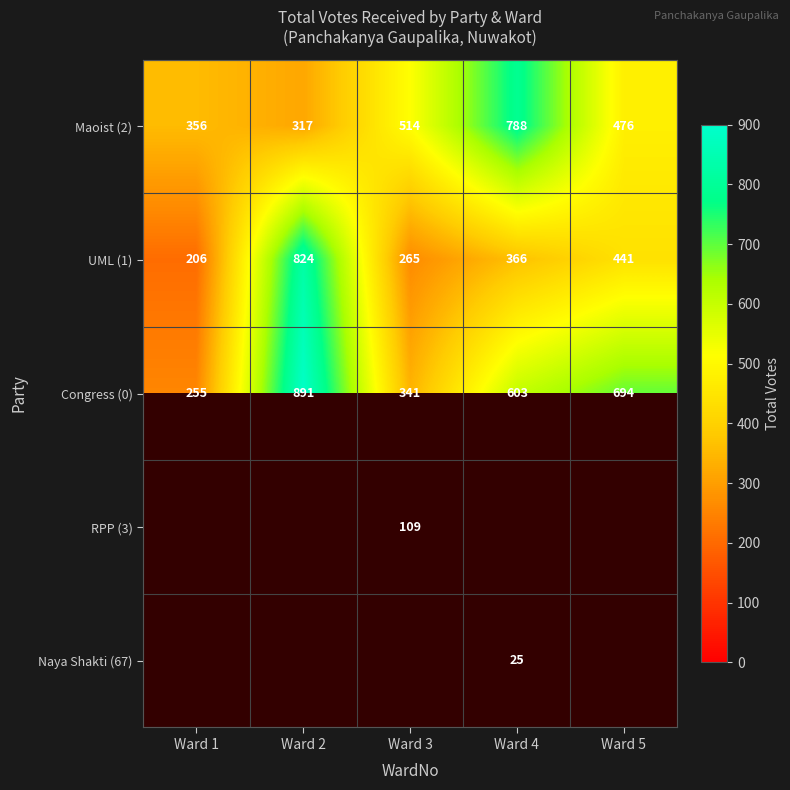

What is the sum of the Maoist (2) values at Ward 3 and Ward 5?

990